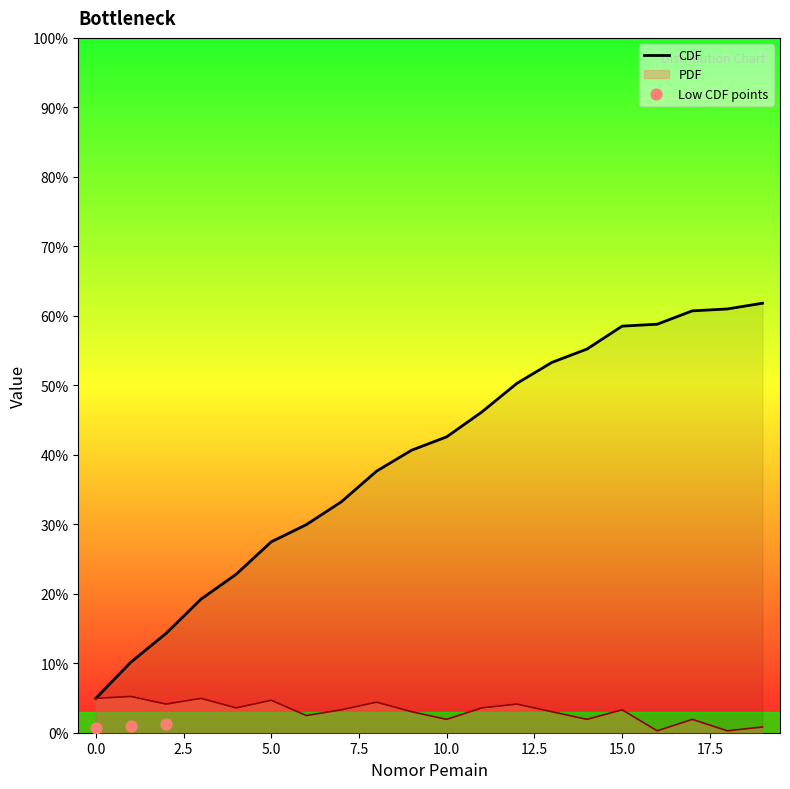

Is the value of CDF at 16 greater than the value of Frekuensi at 14?

Yes